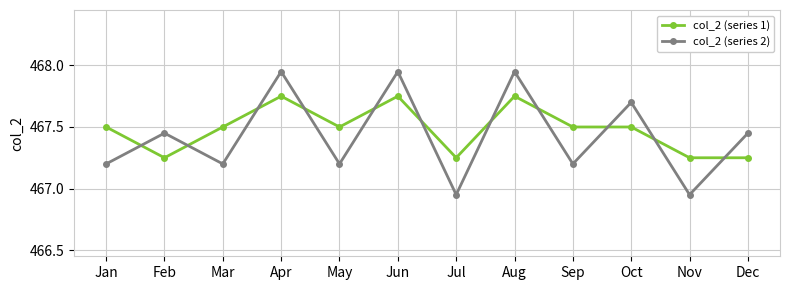

List the series in order of their peak value, highest first.

col_2 (series 2), col_2 (series 1)